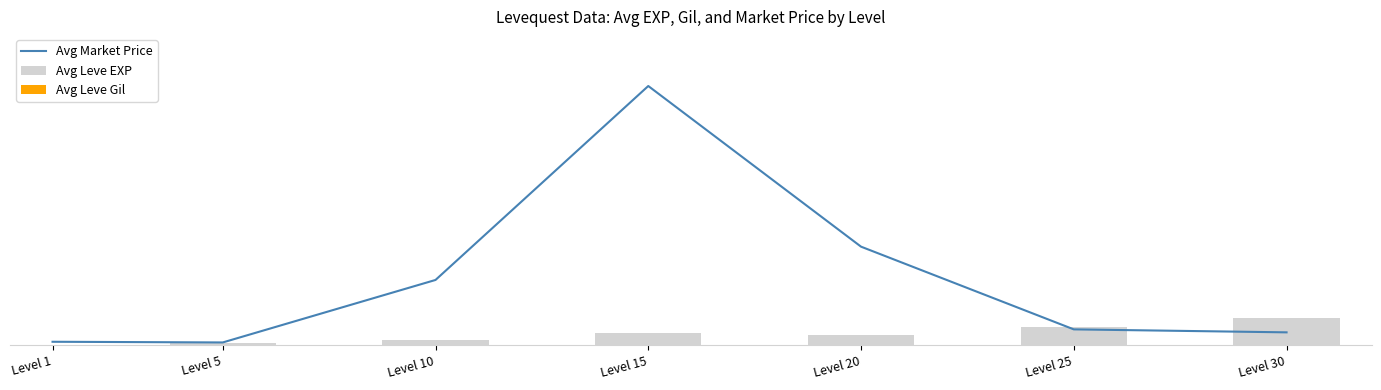

Which category has the highest value across all series?

Level 15